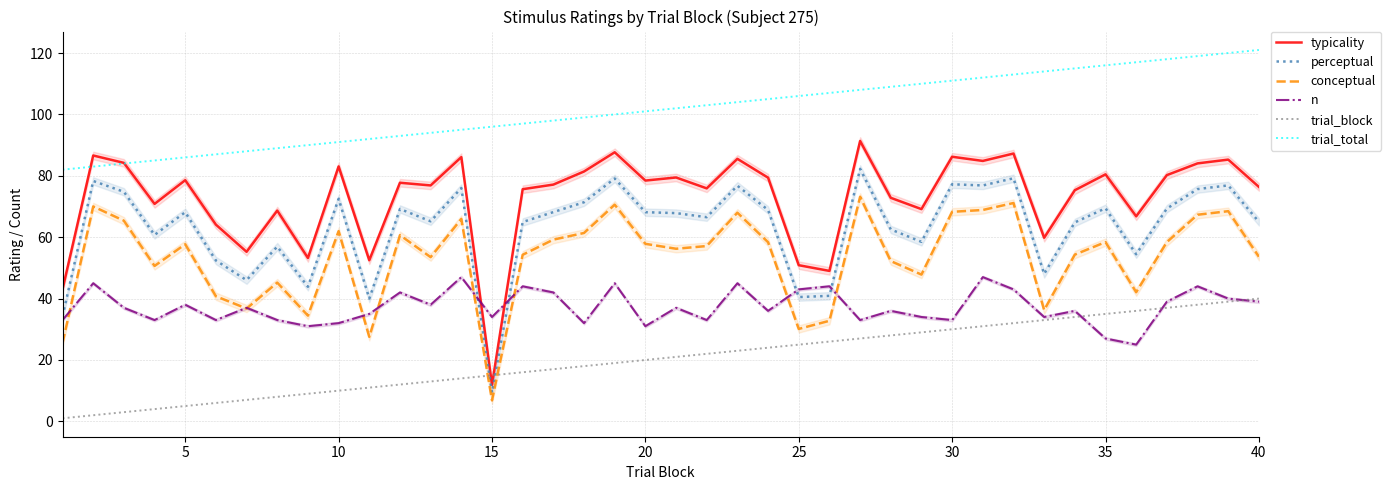

List the series in order of their peak value, highest first.

trial_total, typicality, perceptual, conceptual, n, trial_block